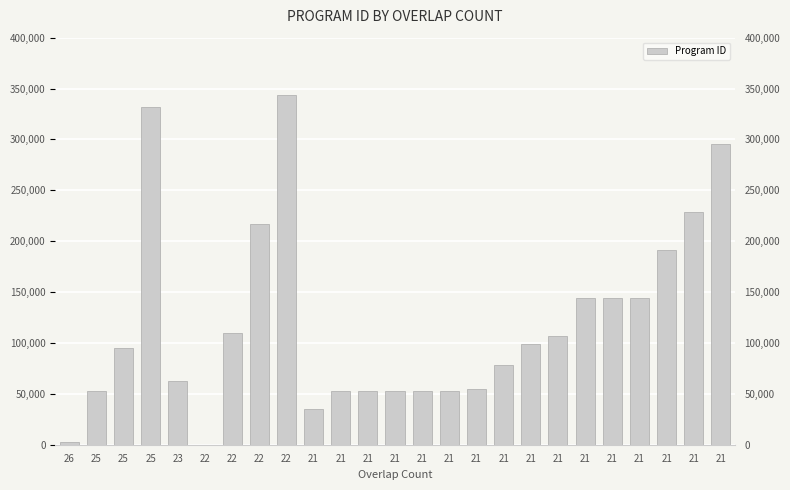

At which label is the value closest to 171802?

21